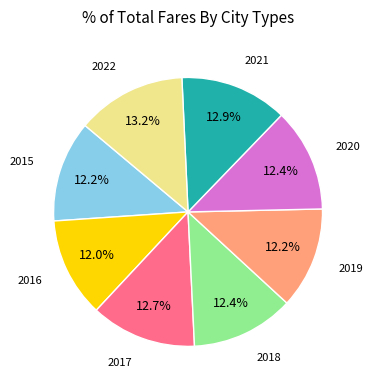

Is there a majority slice in this chart?

No